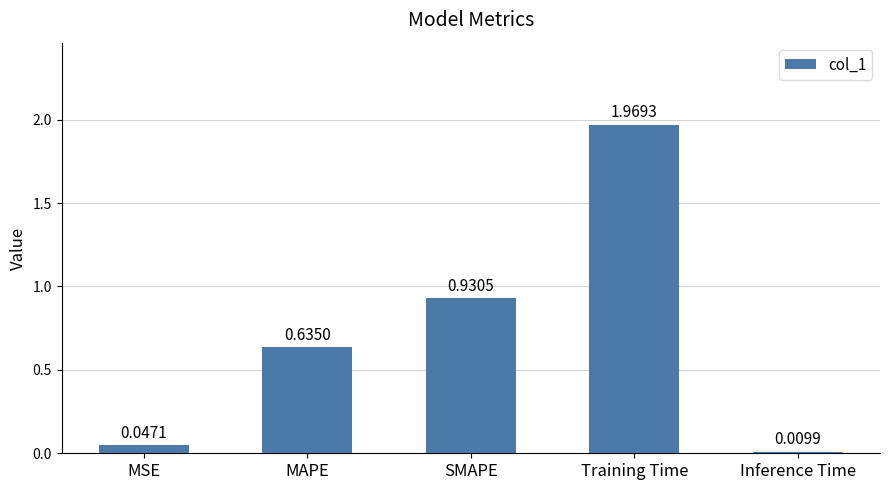

Are the bars grouped side by side (vs. stacked)?

No